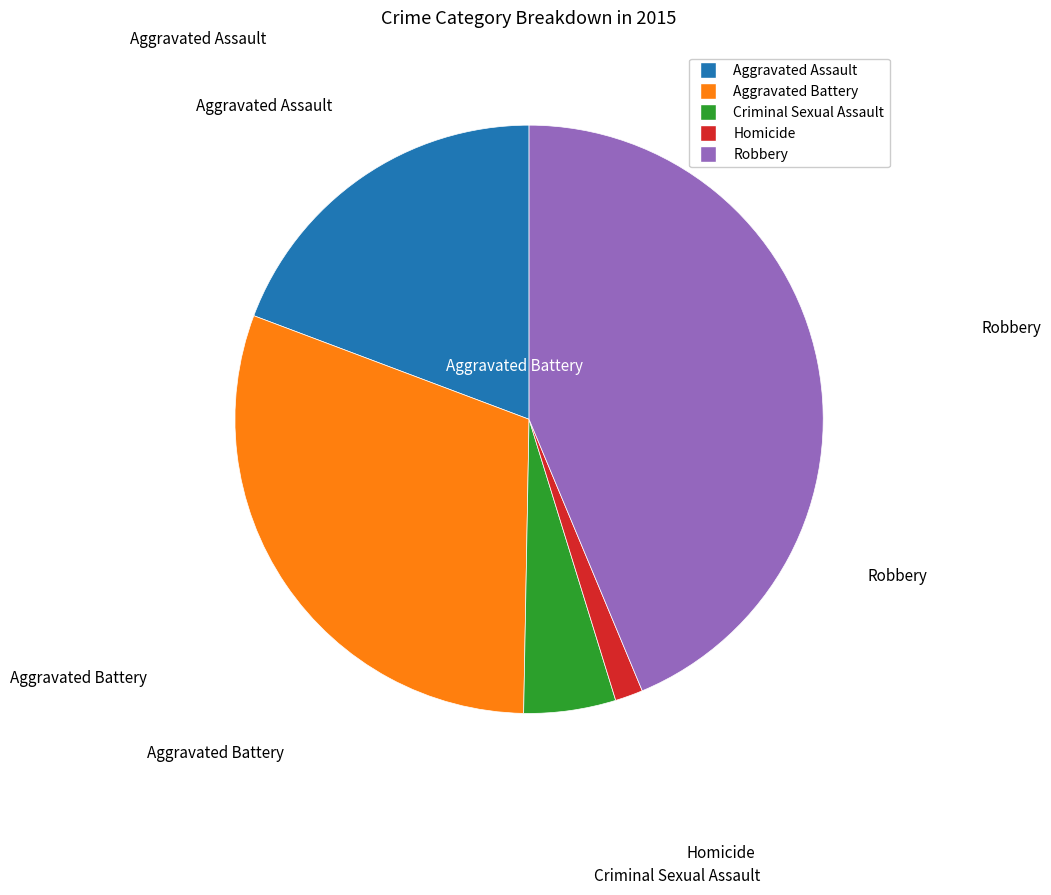

How many slices are in this pie chart?

5